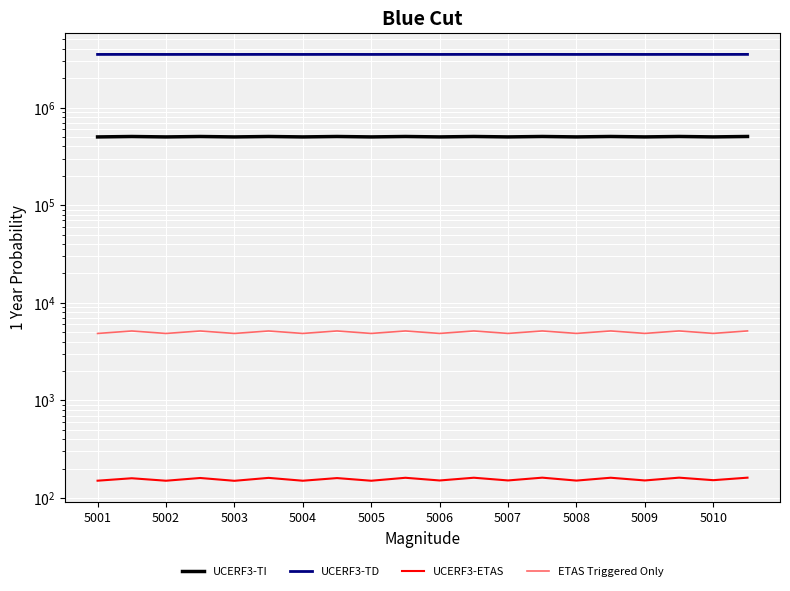

How many lines are shown in the chart?

4